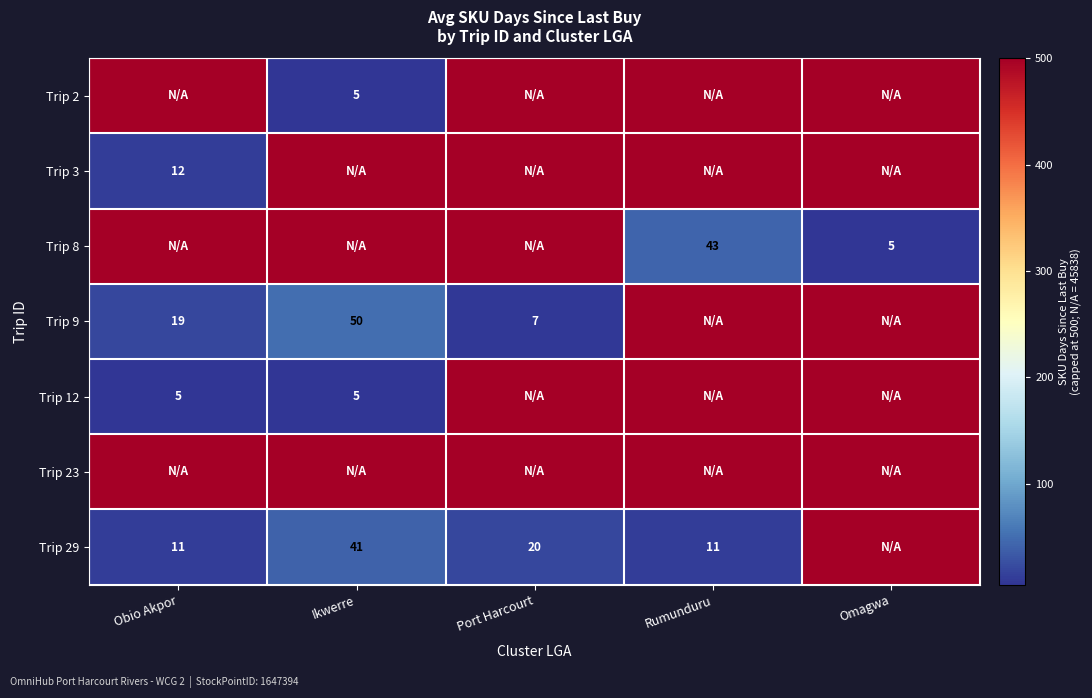

The value of Trip 9 at Ikwerre is 76. True or false?

False